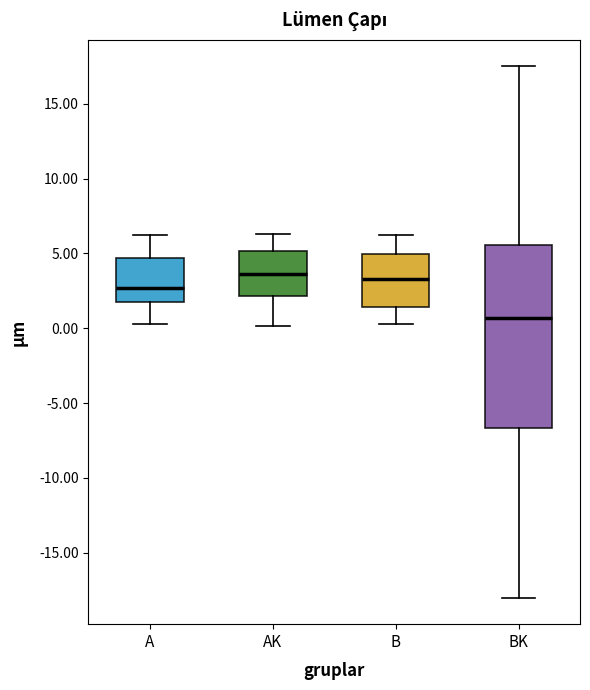

Where does the median line of the box for B sit on the y-axis? The values are not printed on the chart, so give them approximately, as read against the axis.

3.5